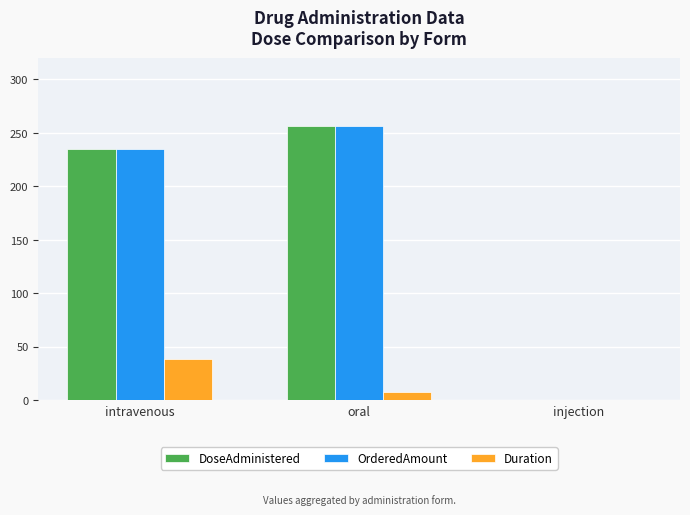

What is the approximate value of DoseAdministered at intravenous?

235.2